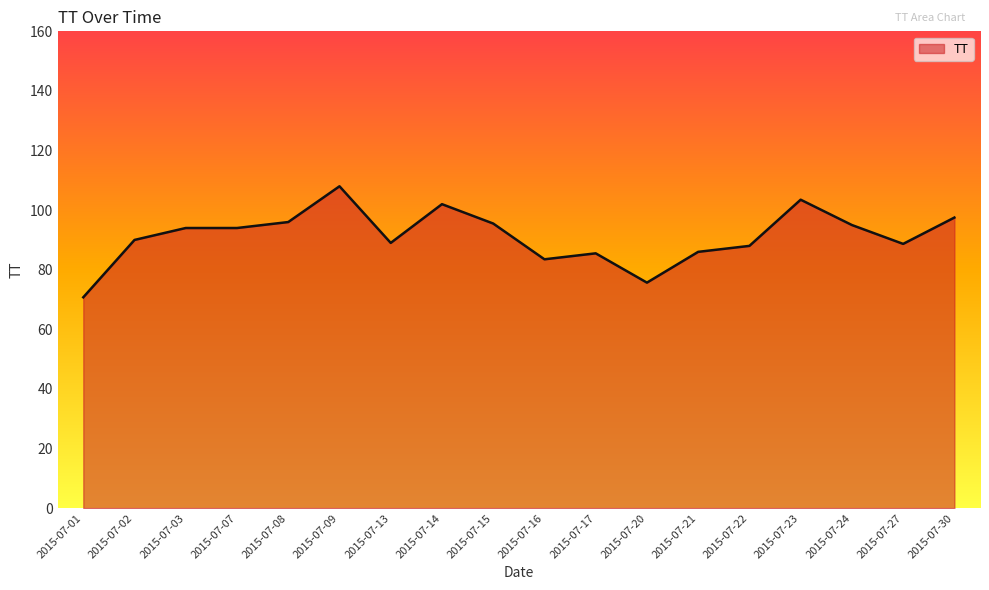

What is the sum of the values at 2015-07-07 and 2015-07-01?

164.8